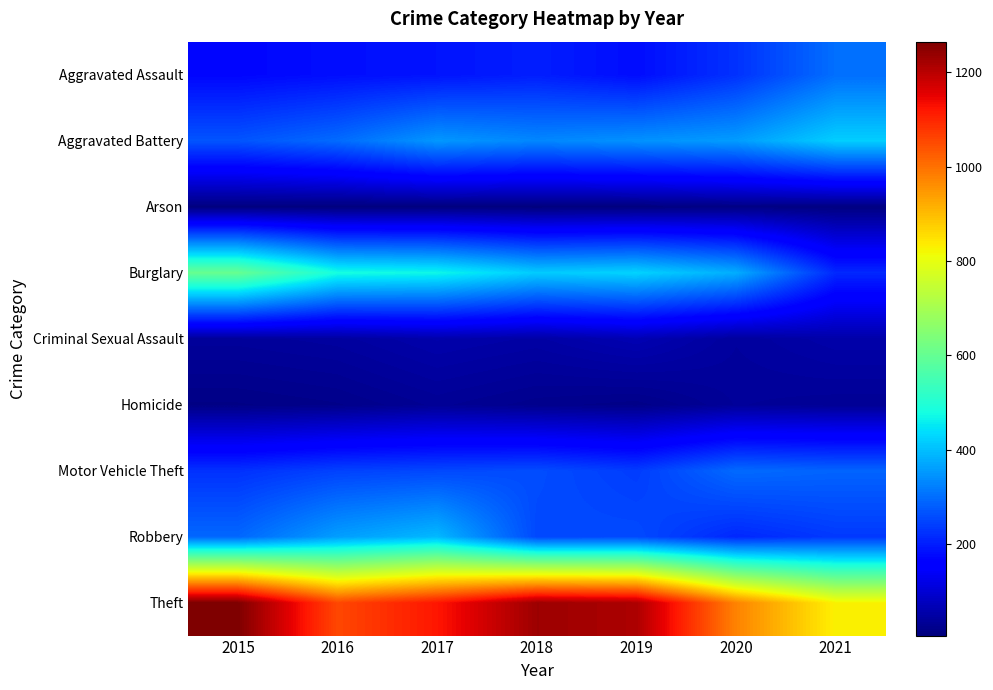

At 2019, list the series in order from smallest to largest.

Arson, Homicide, Criminal Sexual Assault, Aggravated Assault, Motor Vehicle Theft, Robbery, Aggravated Battery, Burglary, Theft